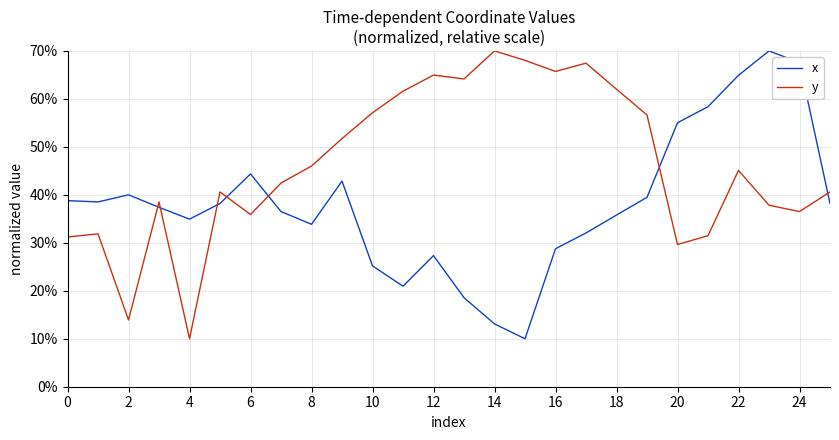

What is the sum of all y values?

1201.1